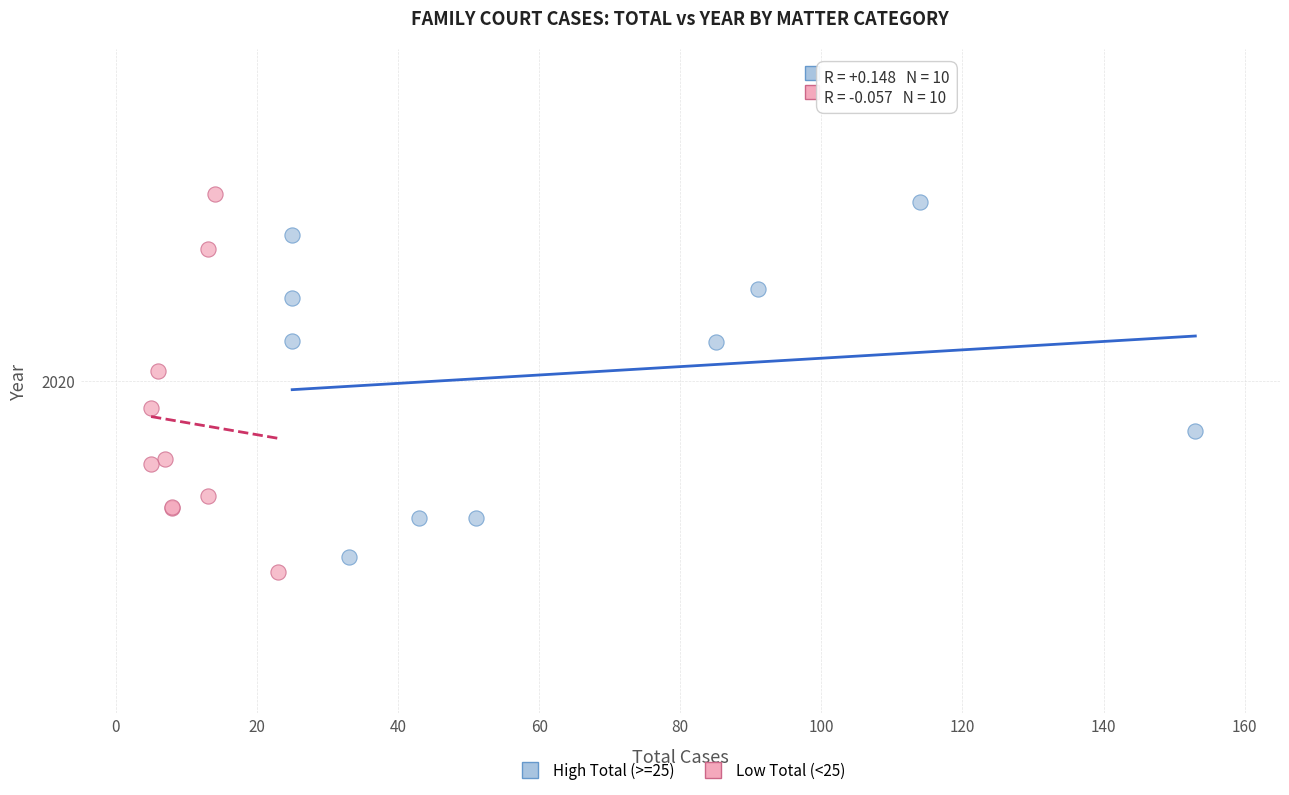

Which series has the largest Y range (max minus min)?

Low Total (<25)